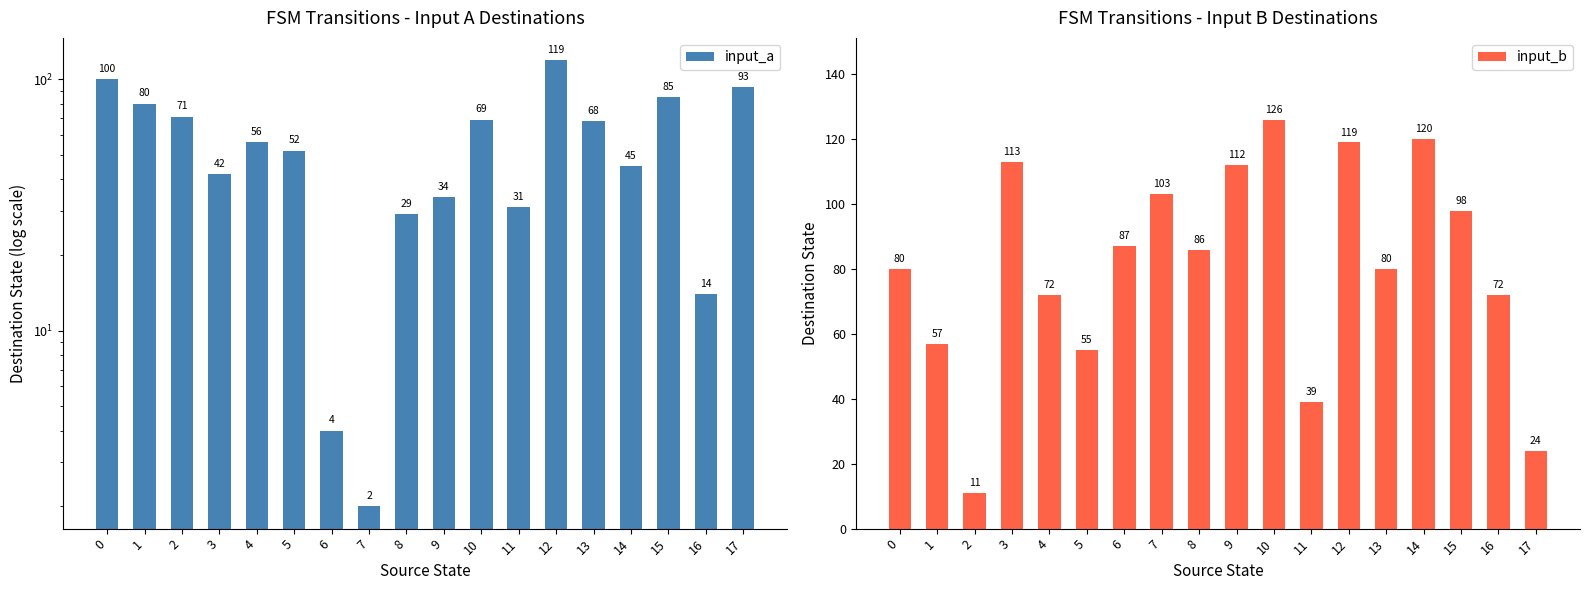

At how many categories does at least one series exceed 111?

5